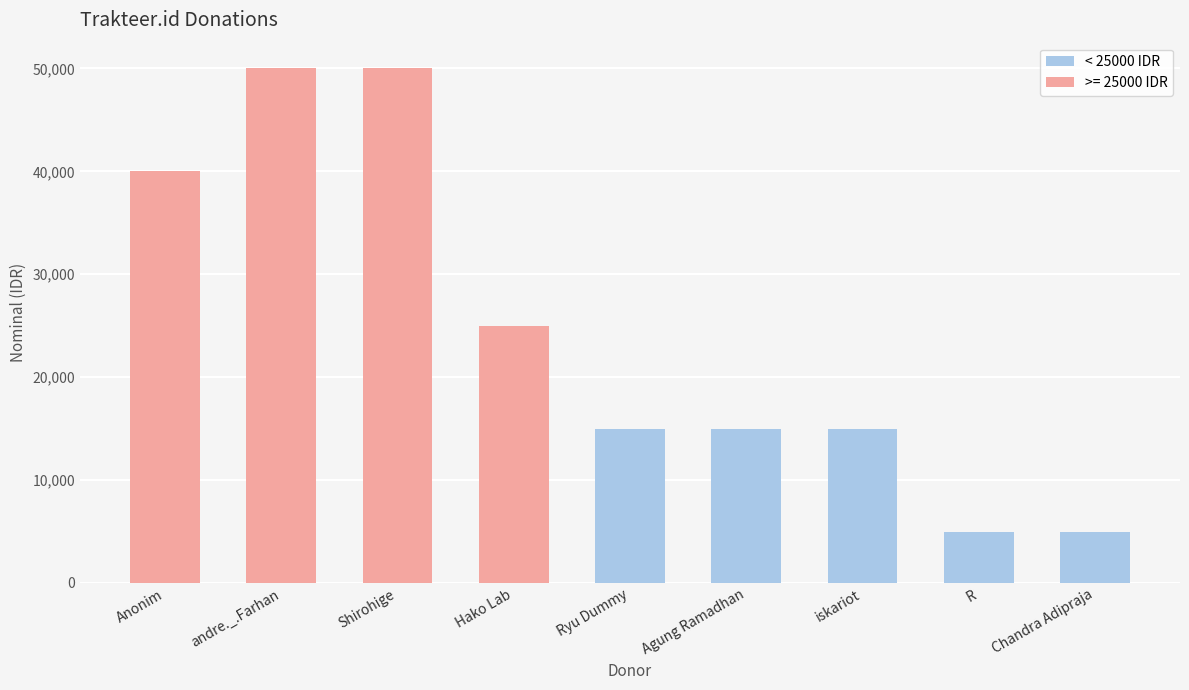

What is the ratio of the value at Anonim to the value at Agung Ramadhan?

2.7